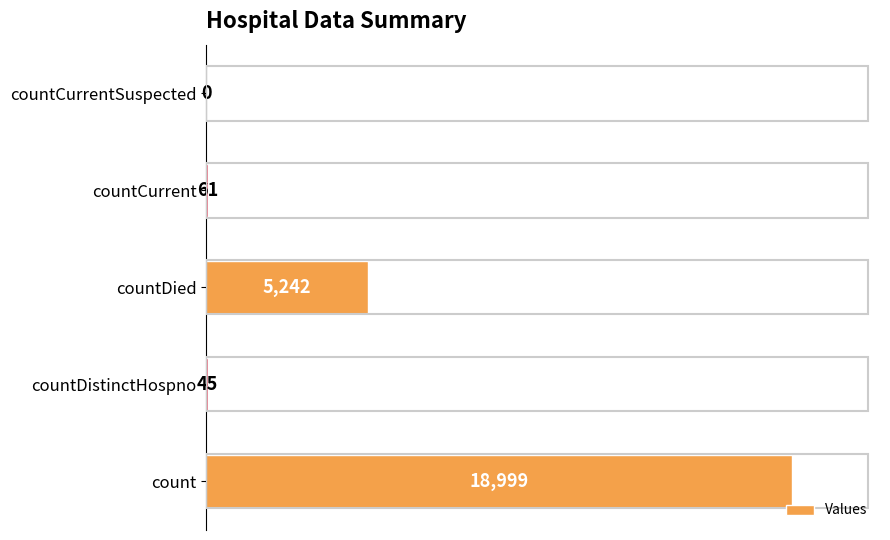

Are the bars grouped side by side (vs. stacked)?

No